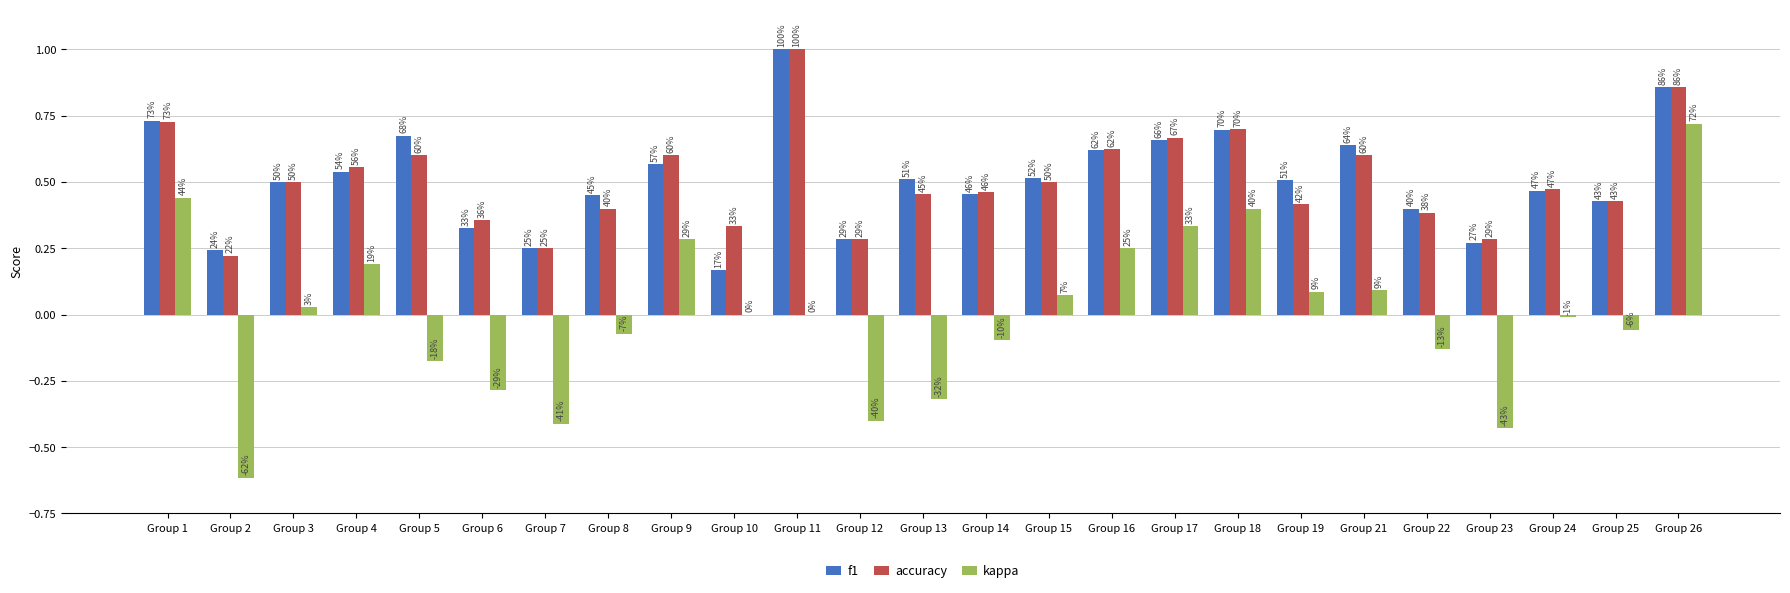

What are all the series names shown in the legend?

f1, accuracy, kappa